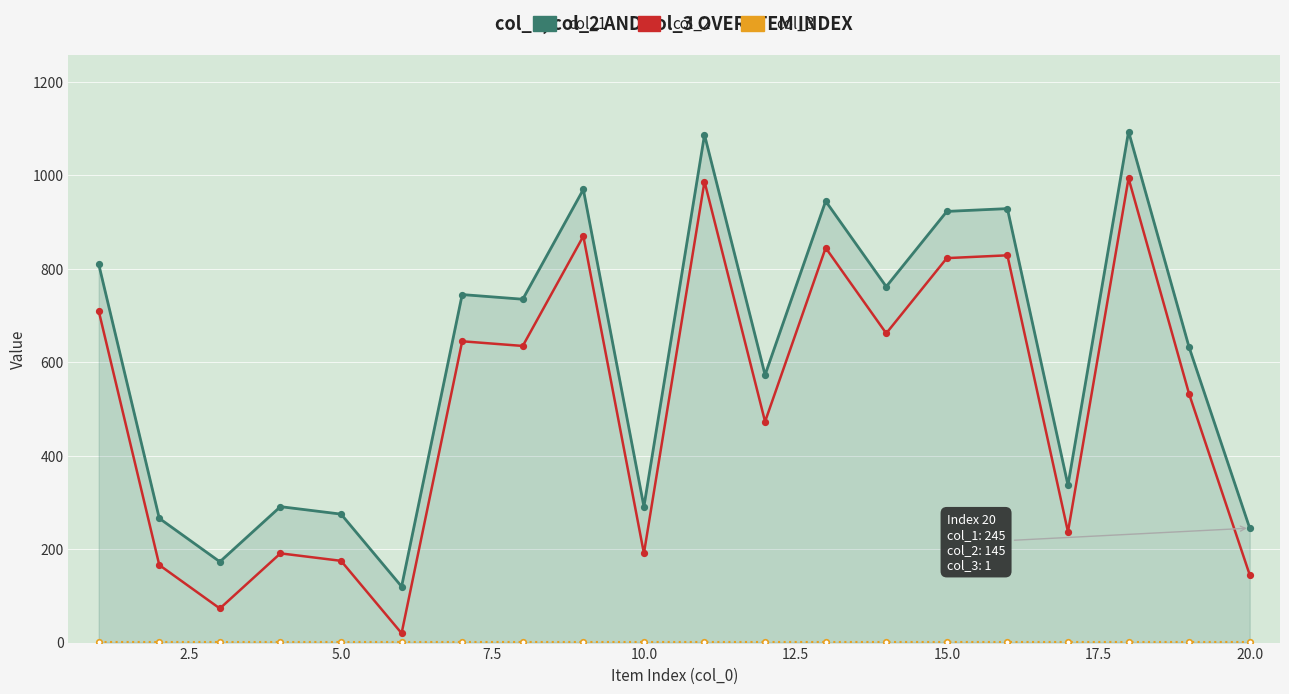

True or false: col_2 and col_1 cross at least once.

False